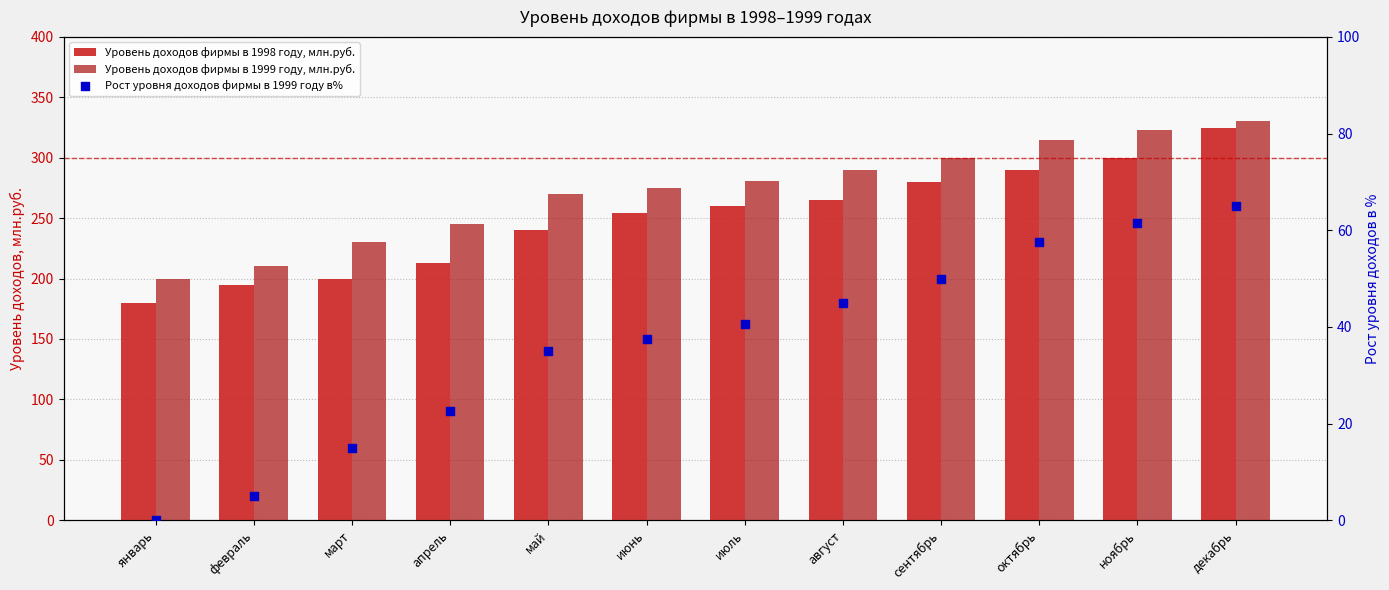

Which series has the largest total across all categories?

Уровень доходов фирмы в 1999 году, млн.руб.